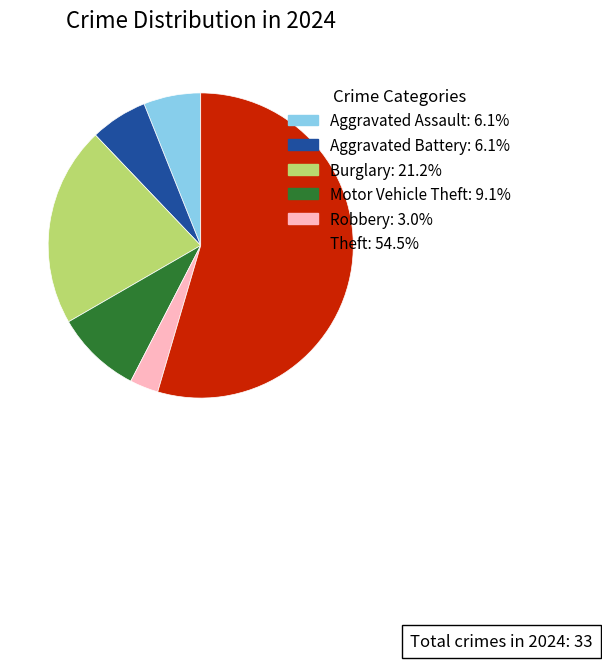

What is the ratio of the value at Theft to the value at Motor Vehicle Theft?

6.0